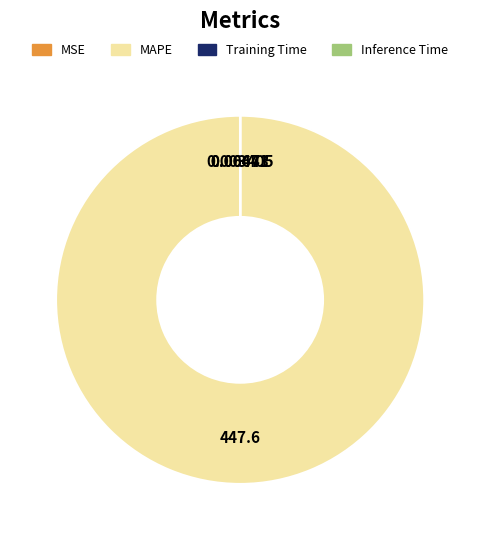

Which slice is the largest?

MAPE